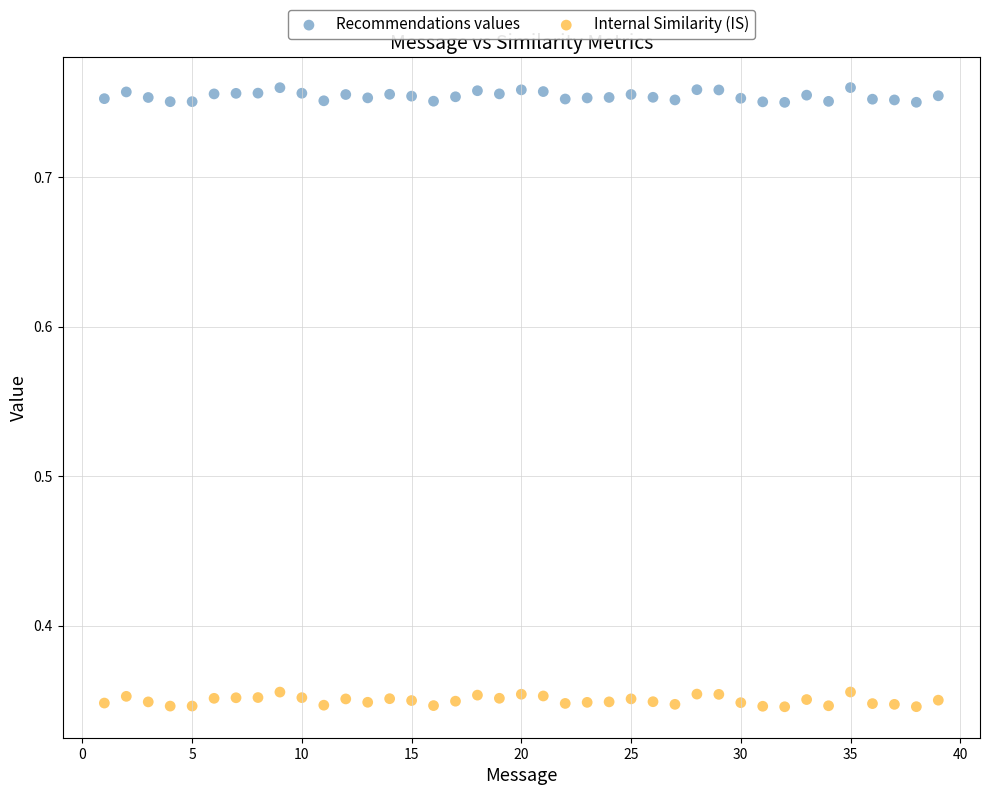

Across all data points, what is the range of X values (max minus min)?

38.0